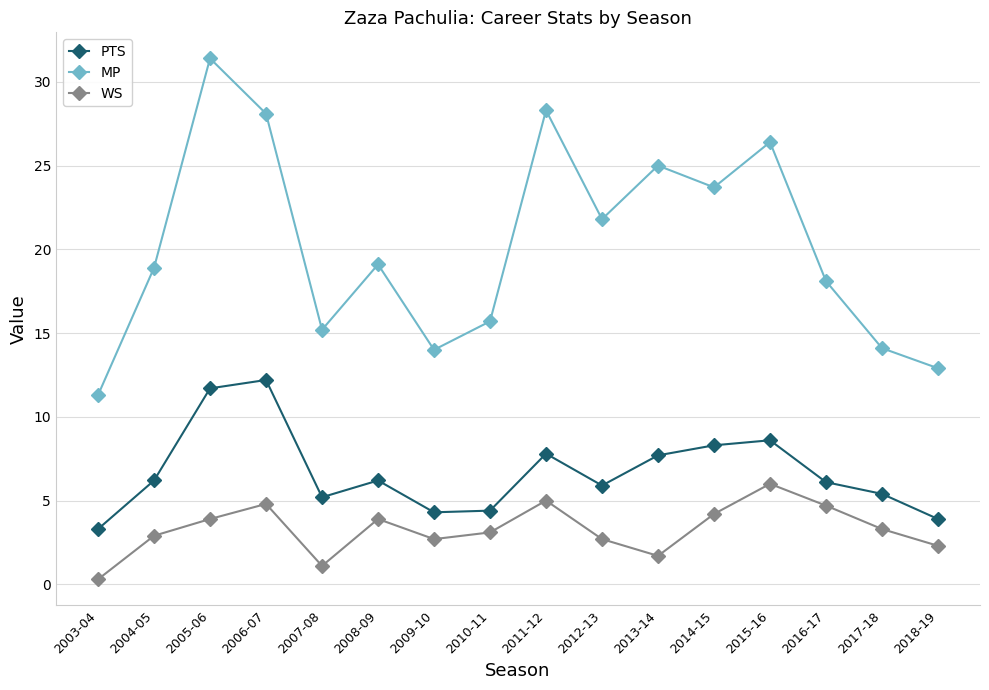

True or false: MP has more than 0 points higher than both neighbors.

True